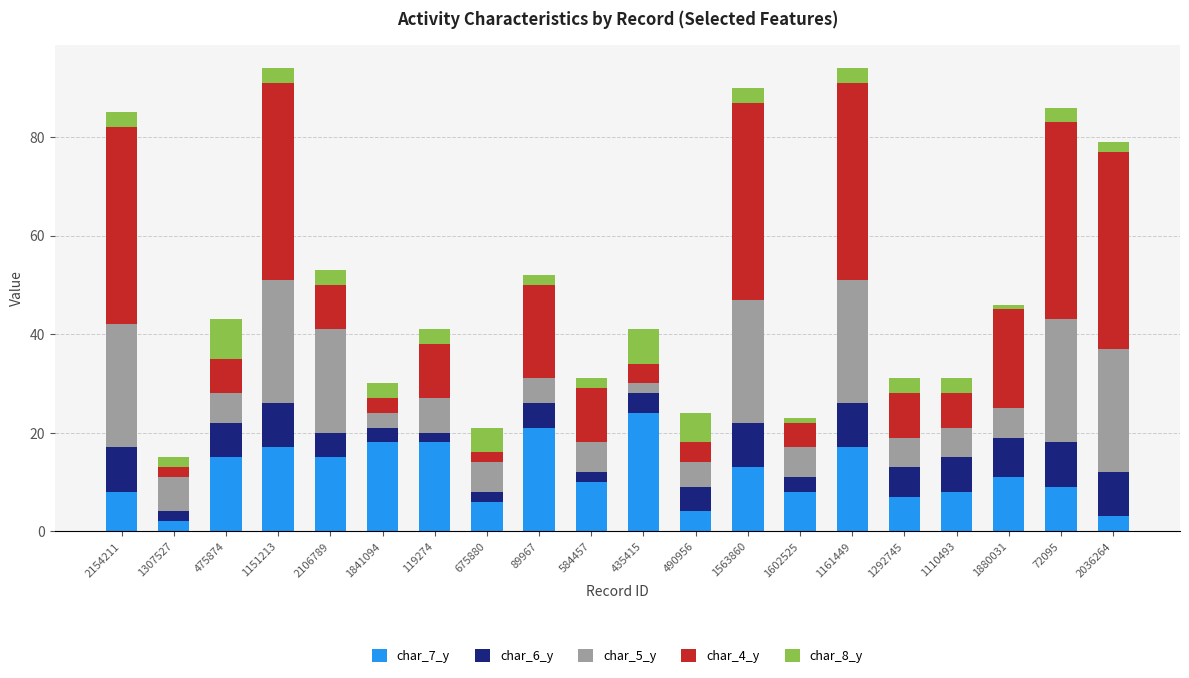

Is it true that char_7_y equals 20 at 1880031?

False